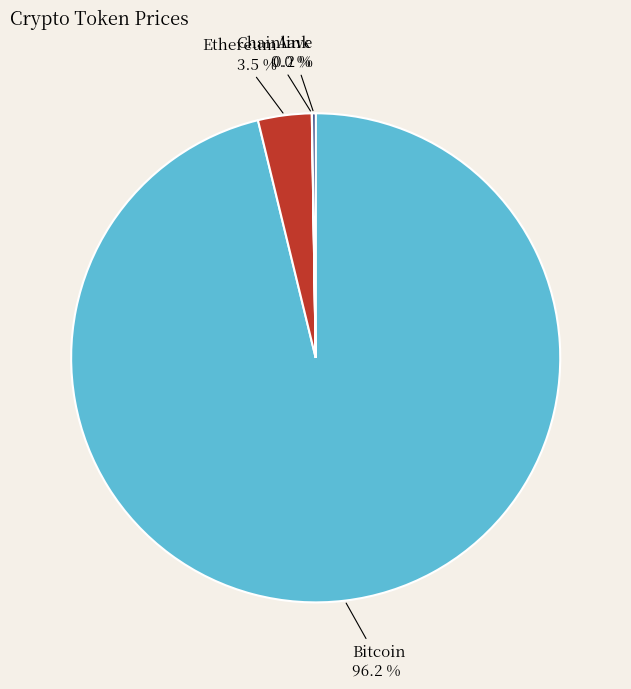

To the nearest percent, what portion does Bitcoin represent?

96%